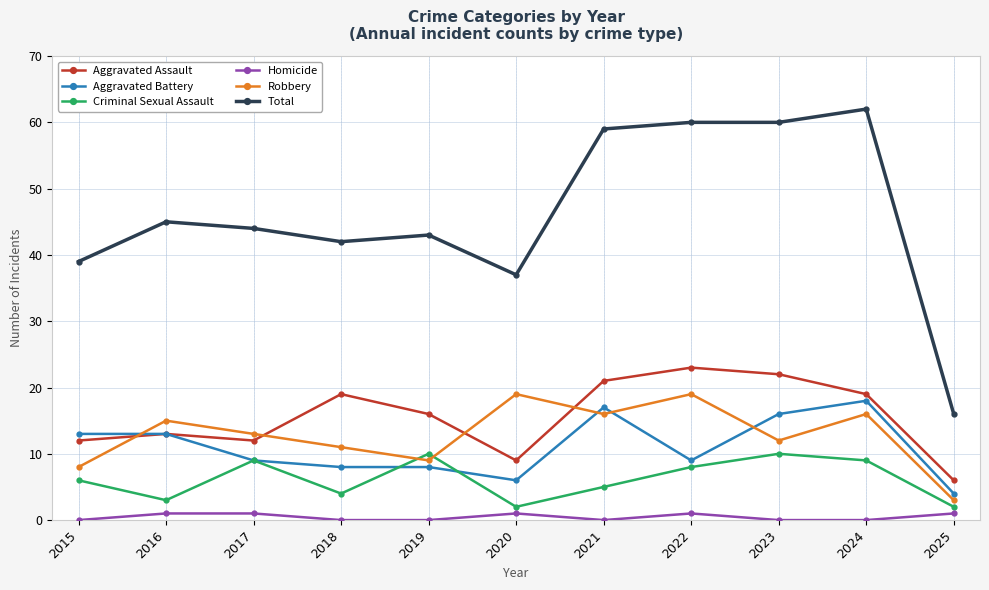

Which series has the largest range (max minus min)?

Total